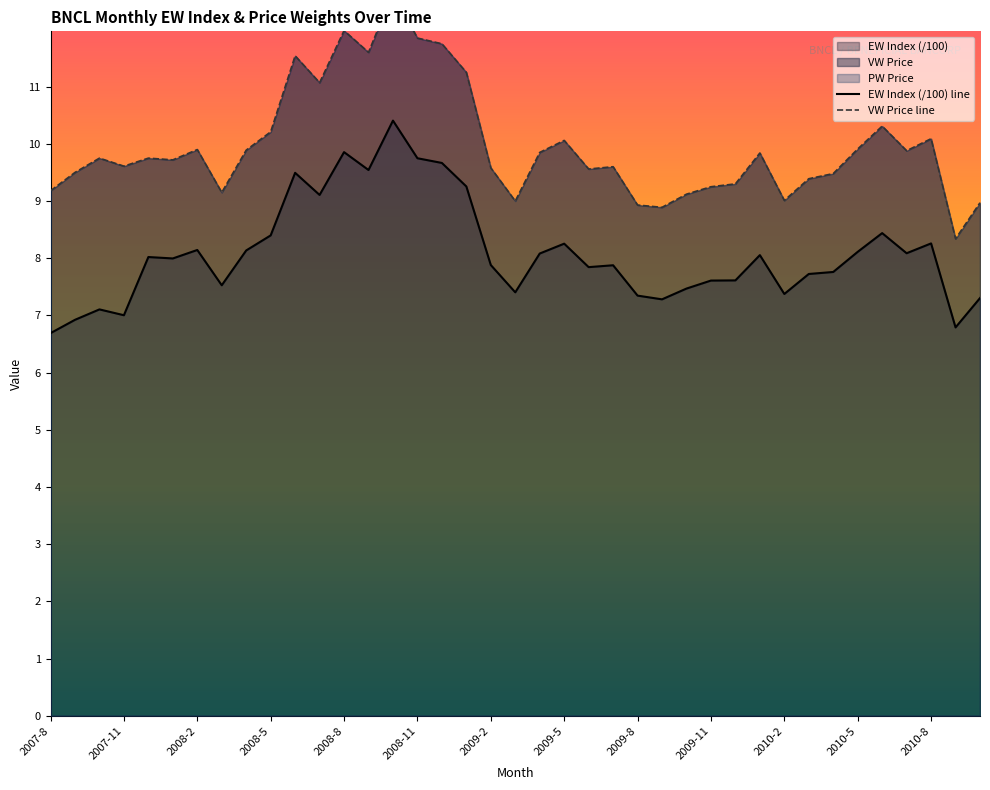

In VW, how many points are higher than both neighbors (excluding endpoints)?

11